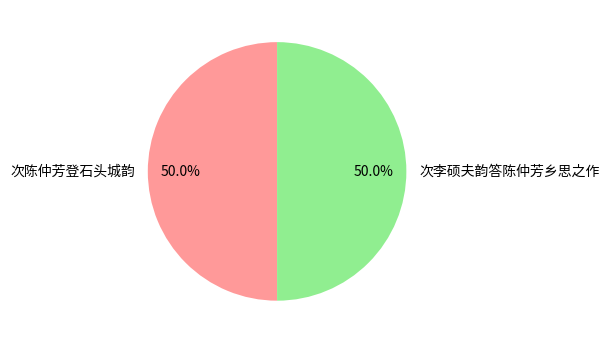

What percentage is the 次陈仲芳登石头城韵 slice, to the nearest percent?

50%